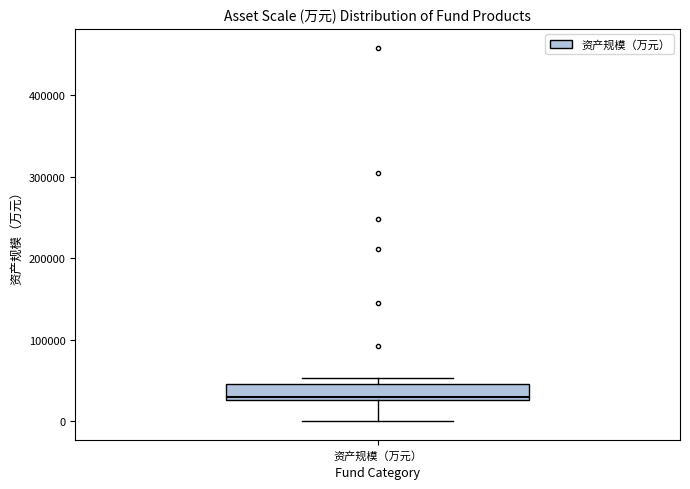

Transcribe this box plot: give where the median line is, the range the box spans, and where the two whiskers end, as read against the y-axis. The values are not printed on the chart, so give them approximately, as read against the axis.

median 30000 (just above the box's lower edge), box 30000 to 50000, whiskers 0 to 50000 (just above the box's upper edge)